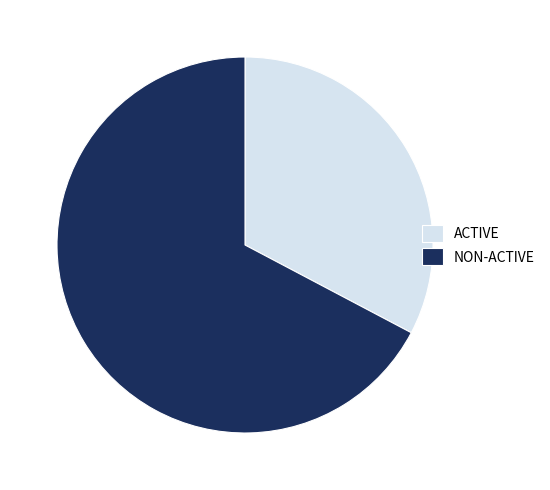

True or false: NON-ACTIVE accounts for 67% of the total.

True